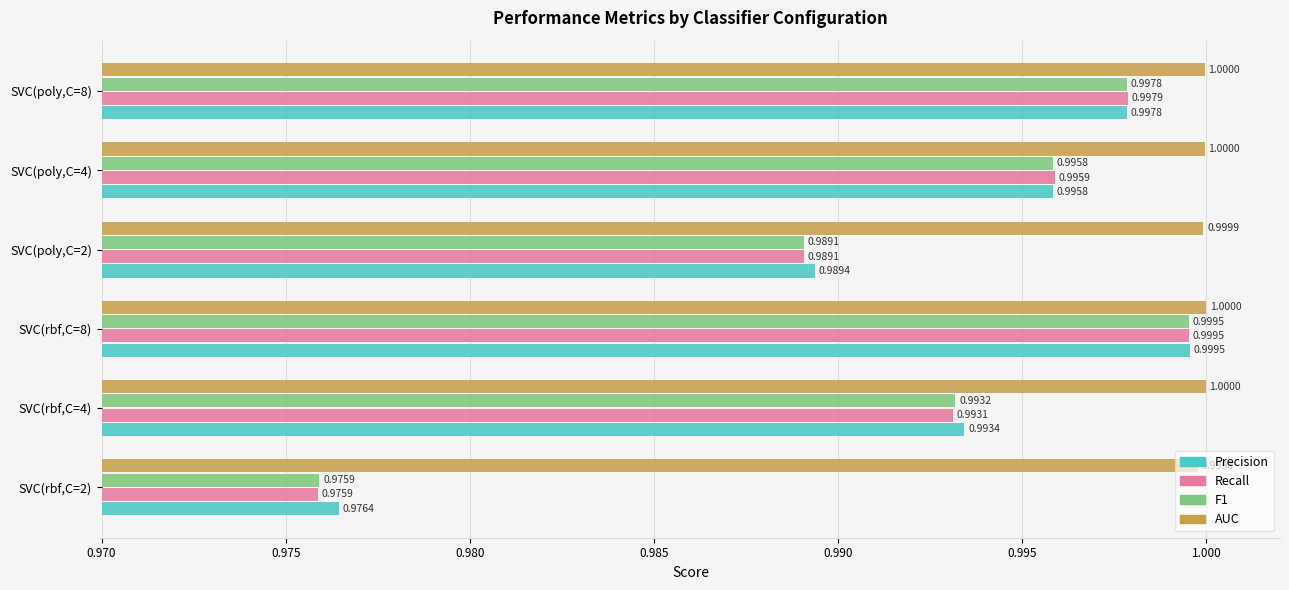

At which category is the sum across all series the highest?

SVC(rbf,C=8)